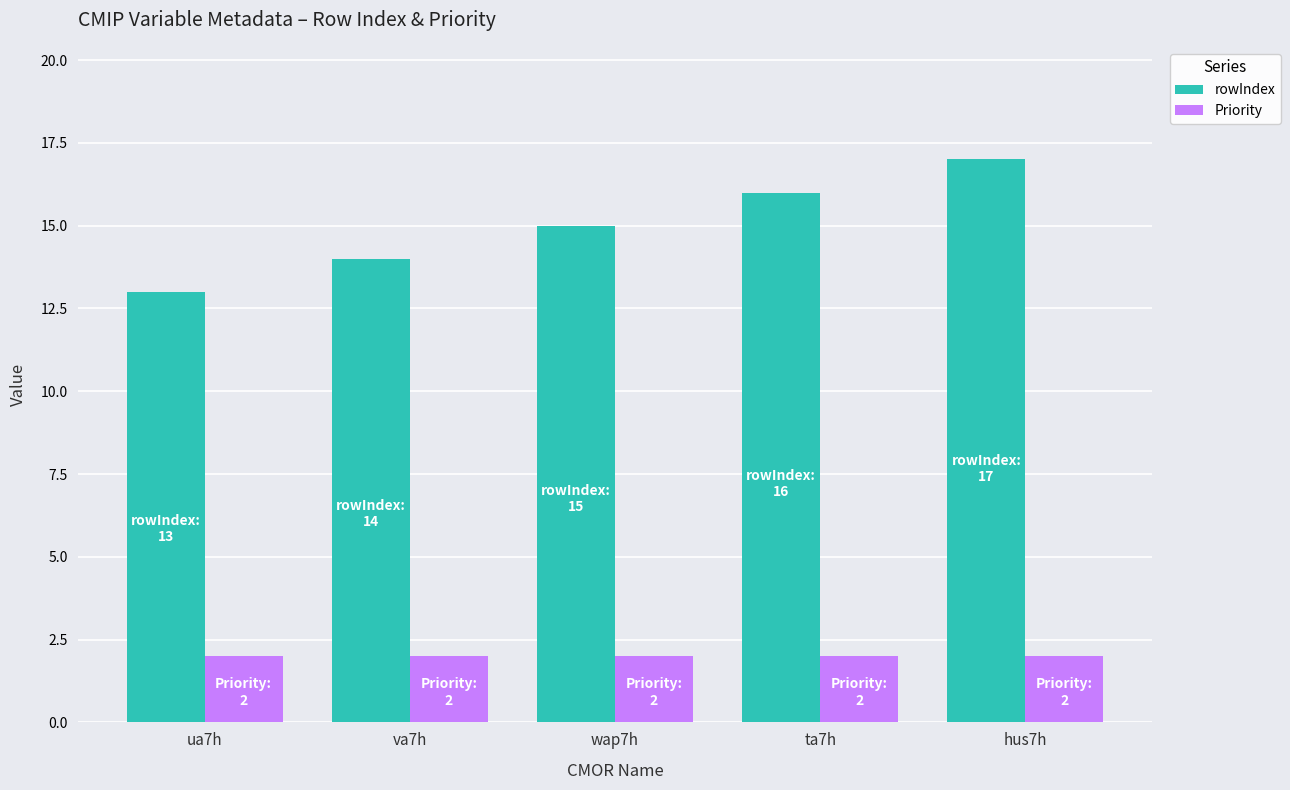

Which category has the highest value in the rowIndex series?

hus7h